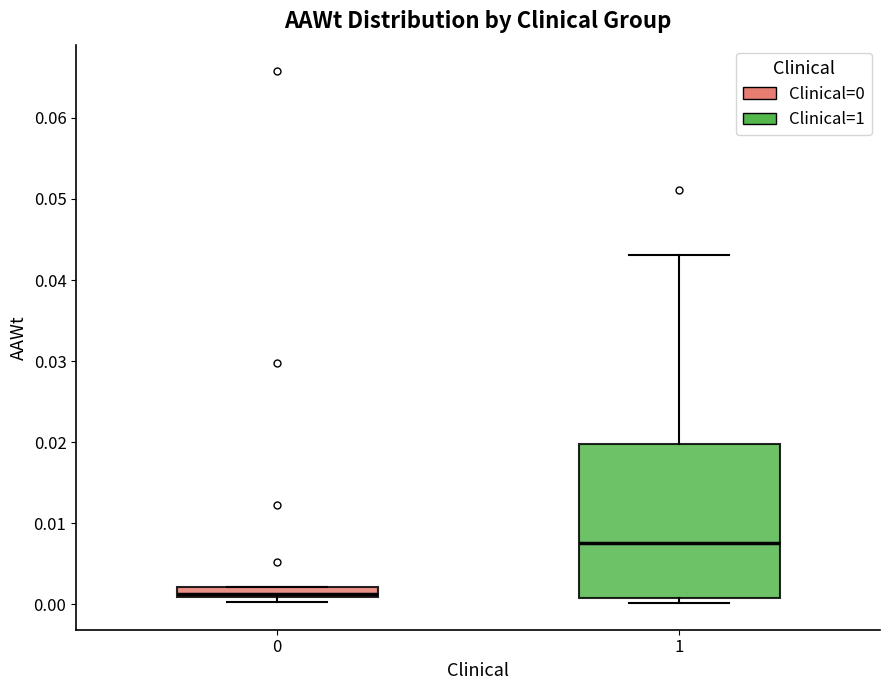

Where does the median line of the box at x = 1 sit on the y-axis? The values are not printed on the chart, so give them approximately, as read against the axis.

0.008